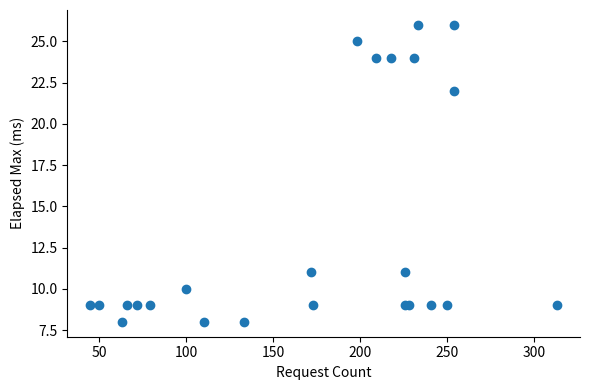

What Y value in the scatter plot is closest to 17?

22